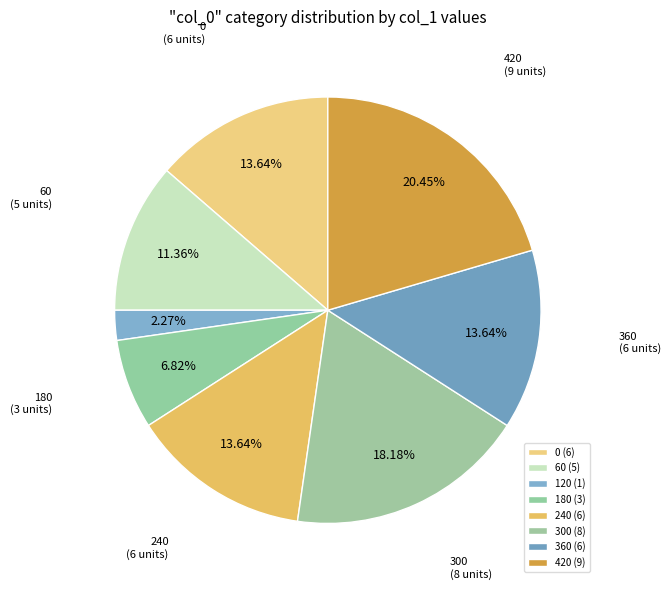

Does 420 account for over 50% of the chart?

No